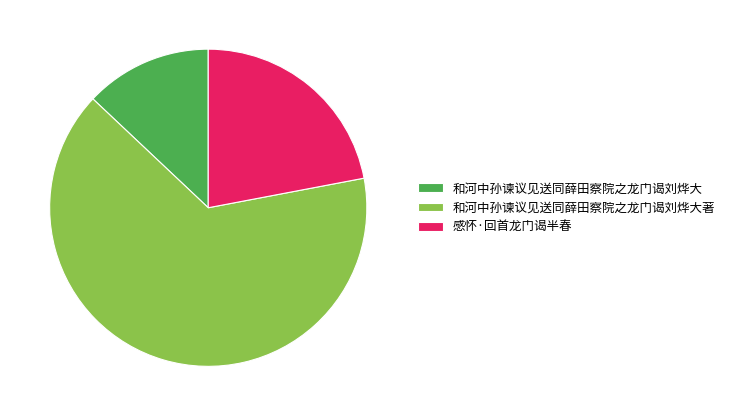

Approximately how many times larger is the value at 和河中孙谏议见送同薛田察院之龙门谒刘烨大 compared to 和河中孙谏议见送同薛田察院之龙门谒刘烨大著?

0.2